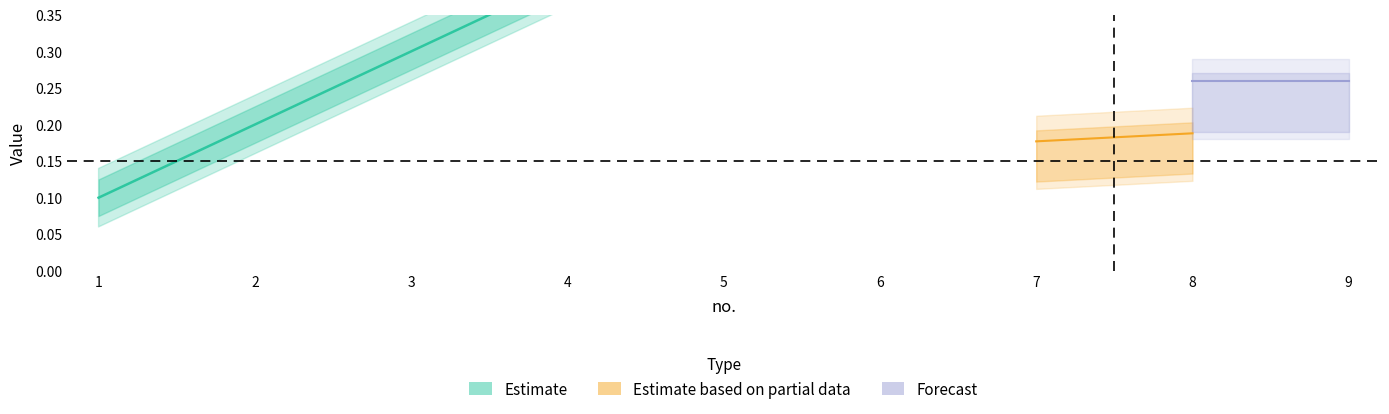

True or false: rate has a value of 0.1 at 1.

True